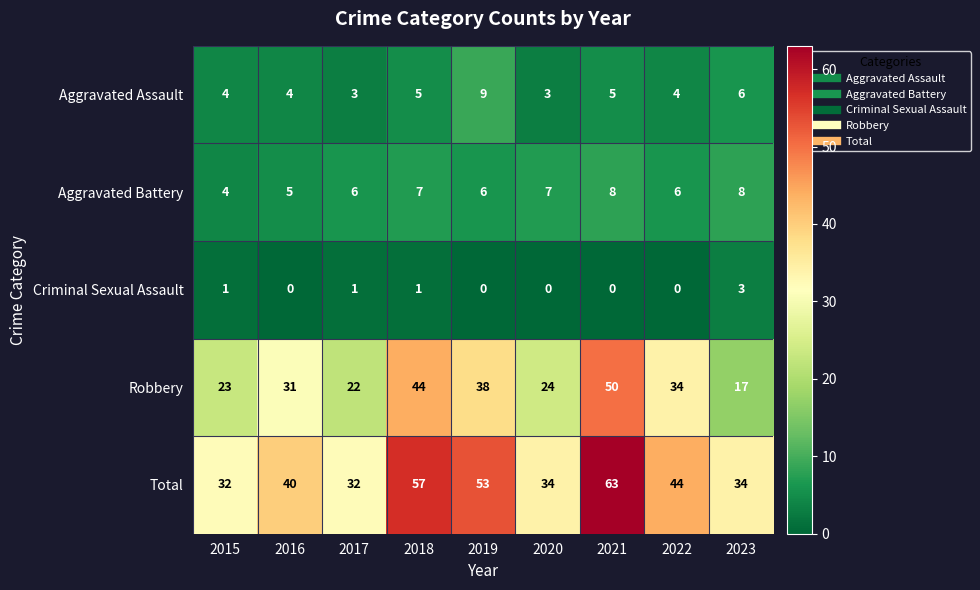

Read the Robbery value at 2017, to the nearest 10.

20